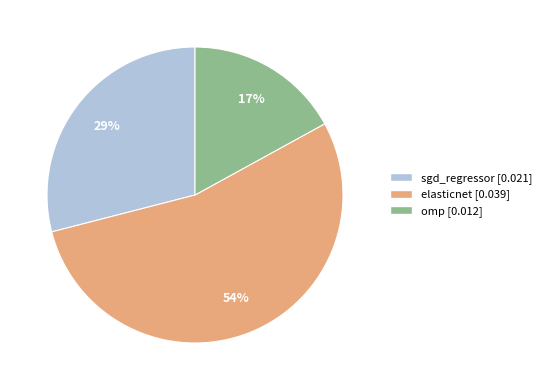

Which slice is the largest?

elasticnet